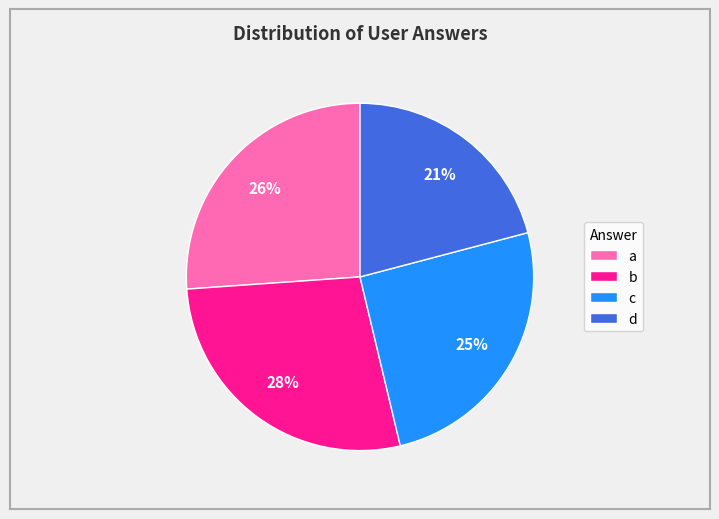

Is it true that b is 28% of the pie?

True